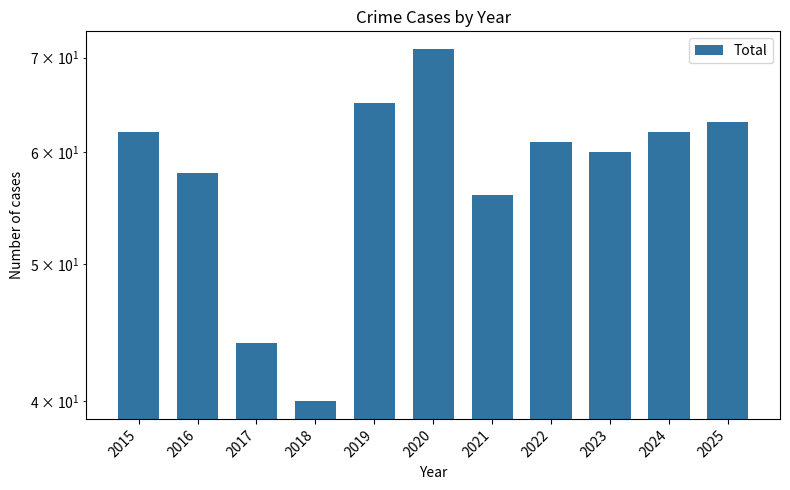

How many values exceed 61?

5